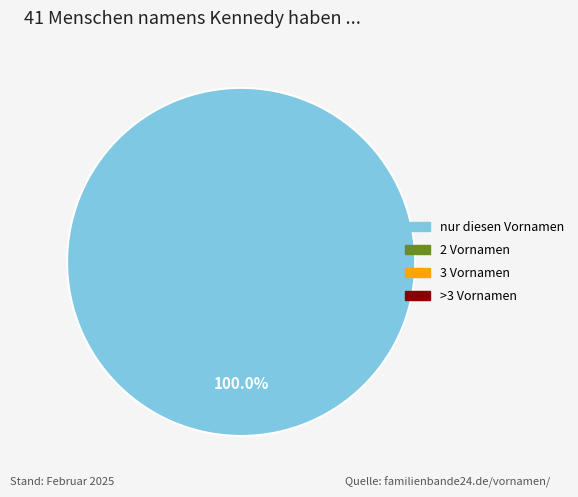

Does any single category account for the majority?

Yes